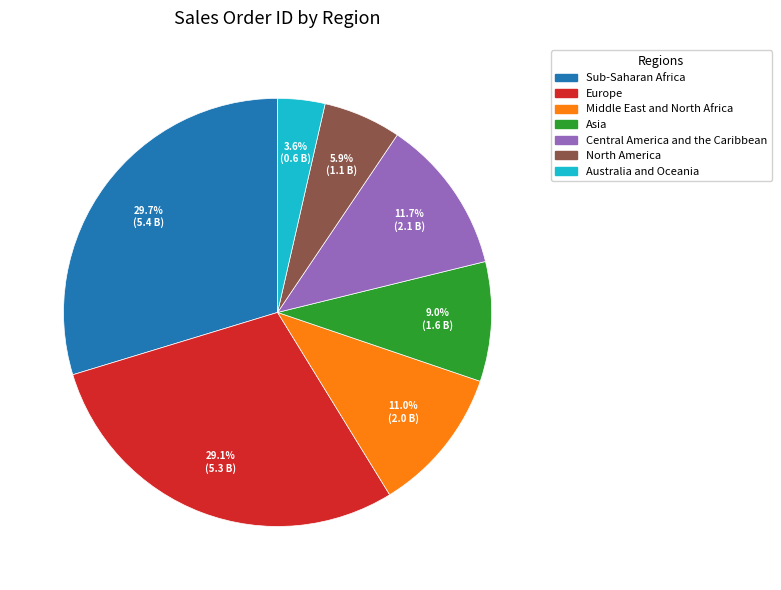

How many slices are in this pie chart?

7